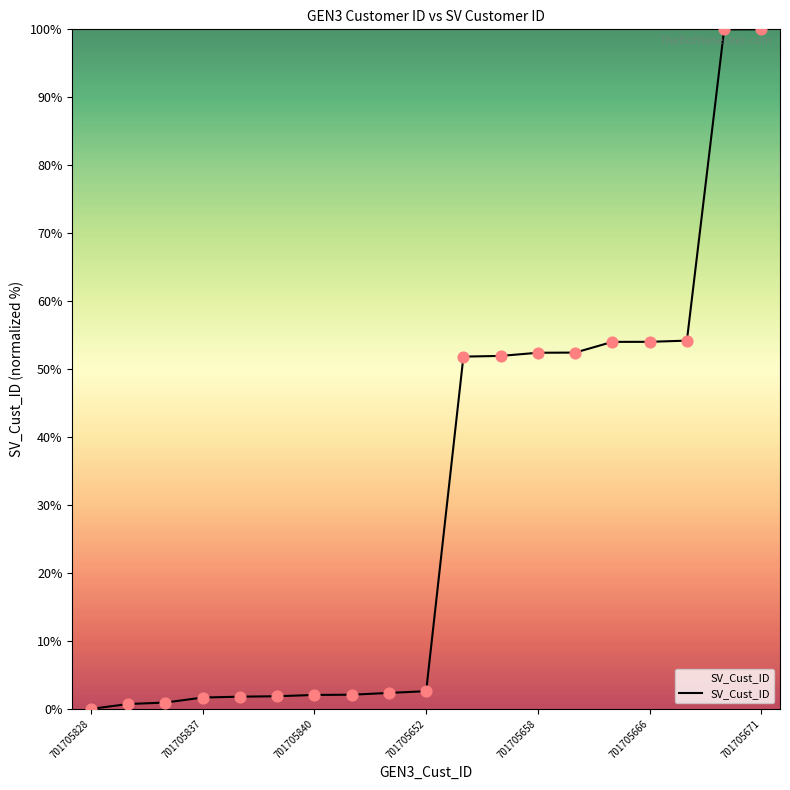

What is the greatest value displayed?

100.0